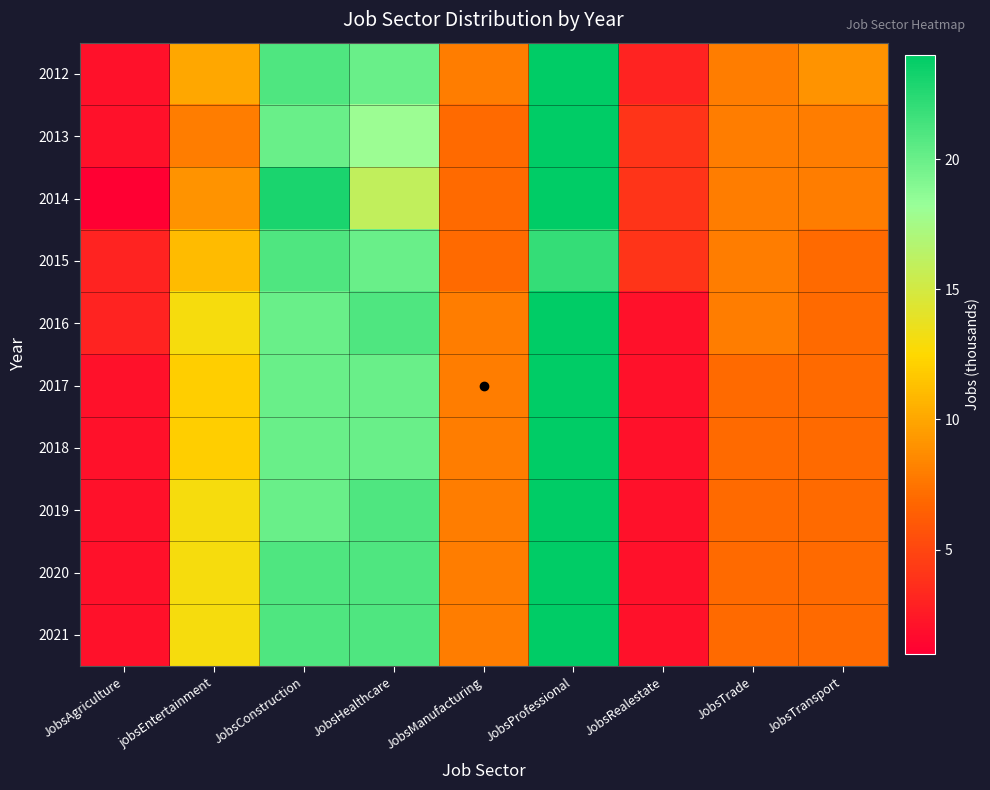

At which category does the chart reach its minimum across all series?

JobsAgriculture